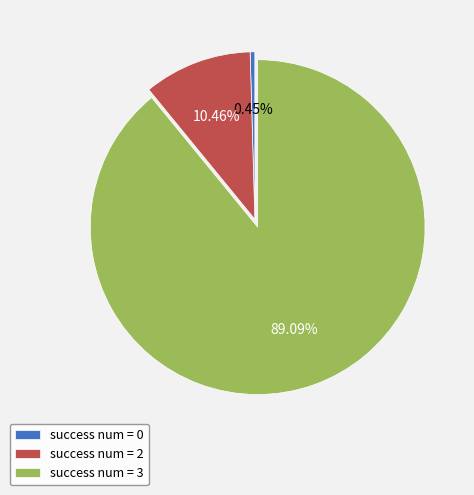

Rank the categories by value from lowest to highest.

success num = 0, success num = 2, success num = 3